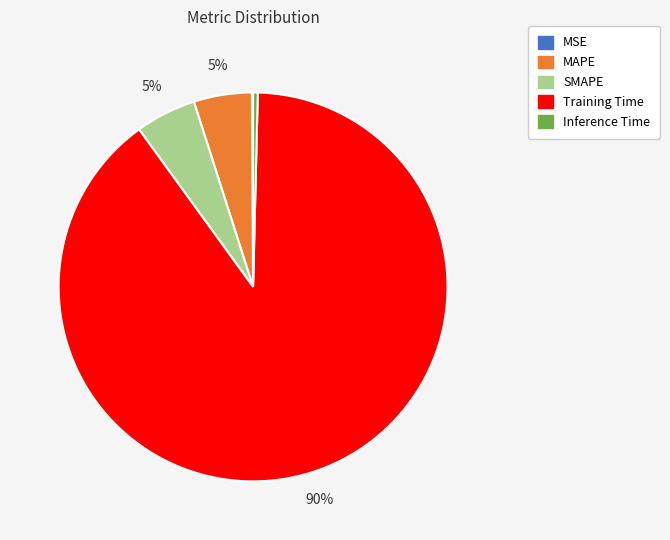

To the nearest percent, what portion does SMAPE represent?

5%